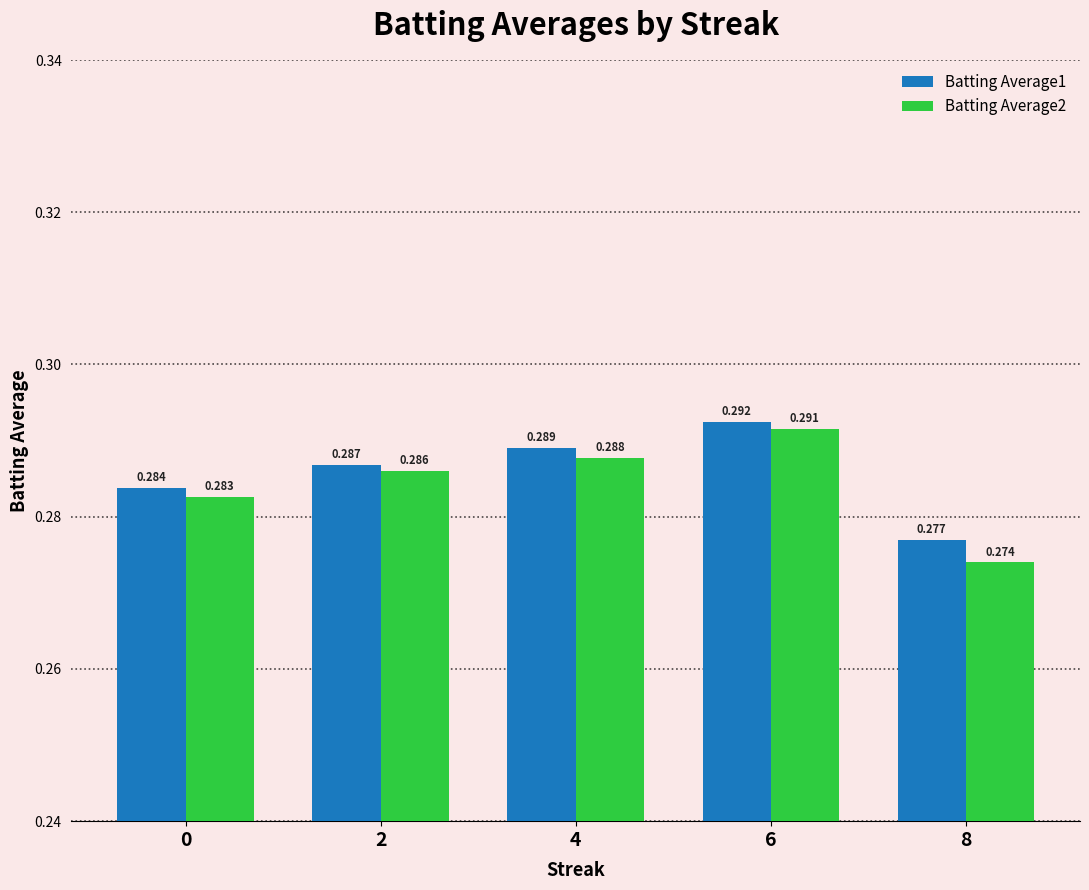

Rank the categories by Batting Average1 value from lowest to highest.

8, 0, 2, 4, 6